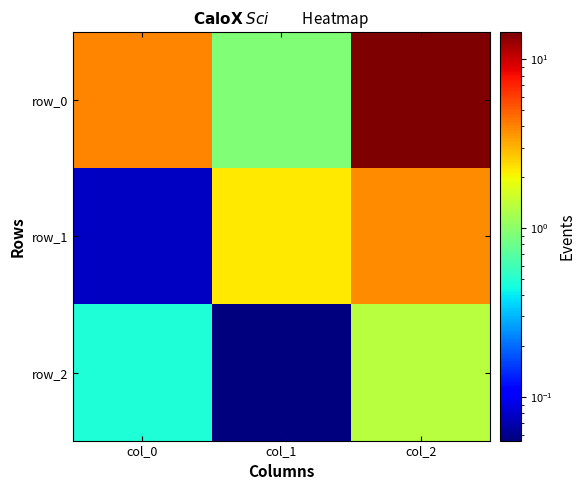

Reading left to right, what are all the values shown in this chart?

row_0: col_0=3.9	col_1=0.9	col_2=14.4
row_1: col_0=0.1	col_1=2.2	col_2=3.8
row_2: col_0=0.5	col_1=0.1	col_2=1.3